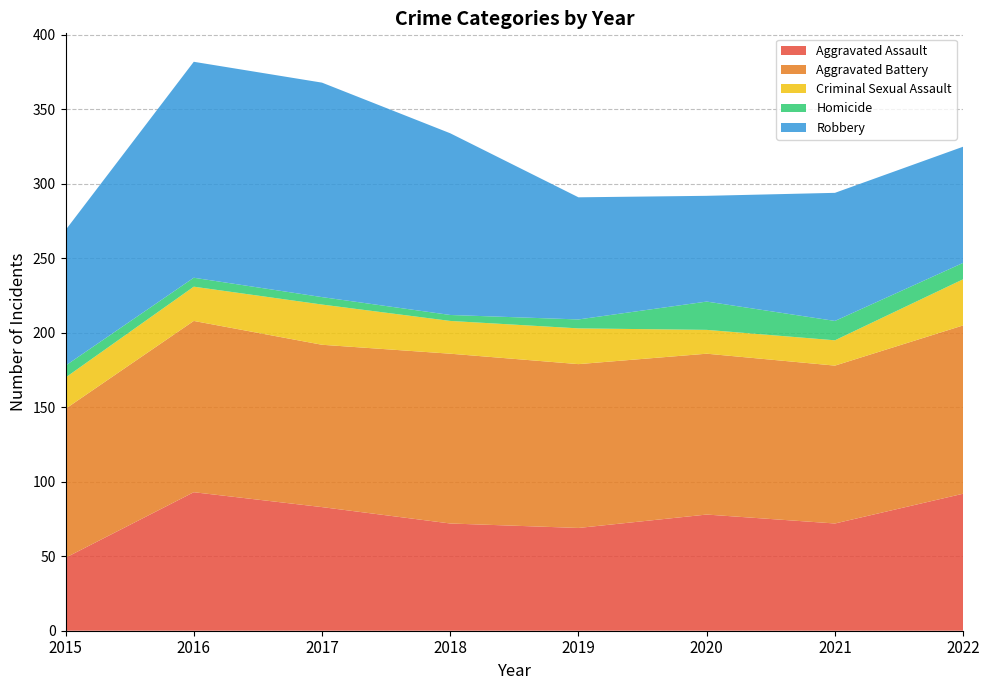

Reading left to right, transcribe all the data shown in this chart.

Aggravated Assault: 49	93	83	72	69	78	72	92
Aggravated Battery: 100	115	109	114	110	108	106	113
Criminal Sexual Assault: 21	23	27	22	24	16	17	31
Homicide: 8	6	5	4	6	19	13	11
Robbery: 91	145	144	122	82	71	86	78